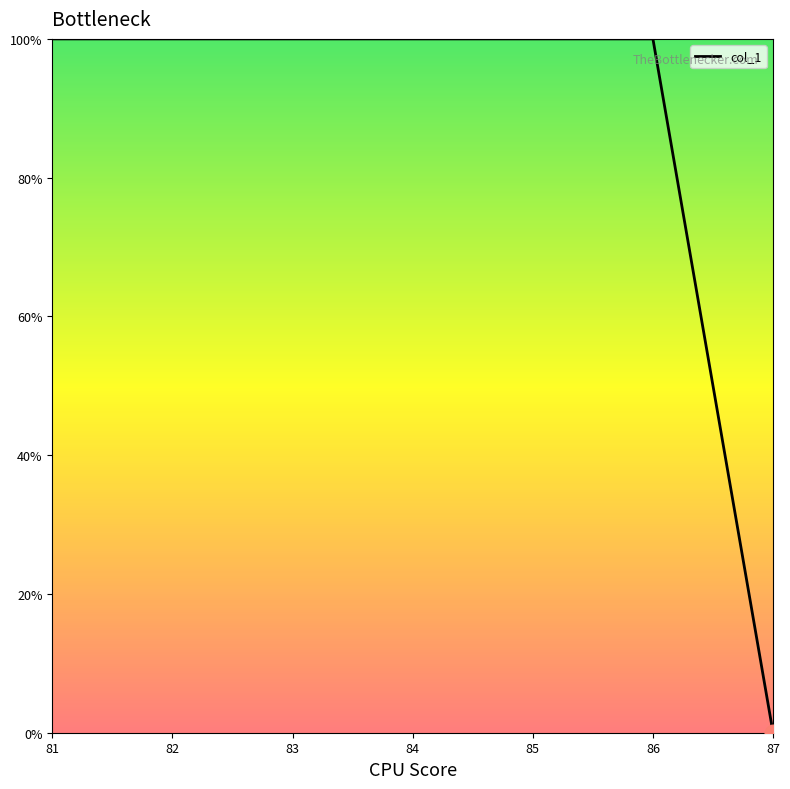

What is the maximum value shown in the chart?

100